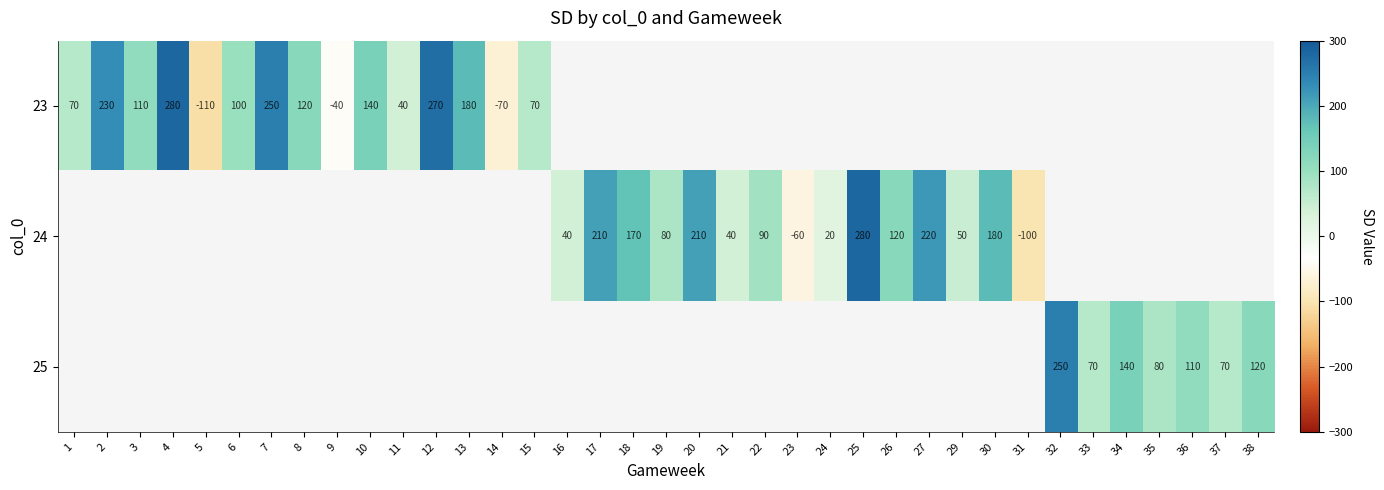

True or false: 24 has a value of 120 at 26.

True